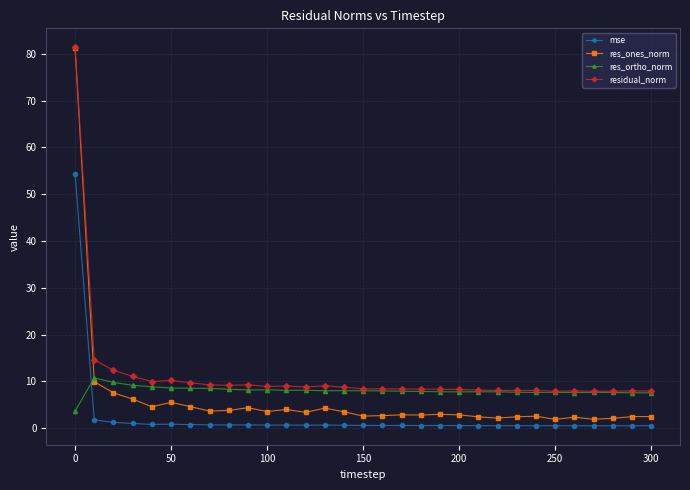

True or false: res_ortho_norm has more than 1 points higher than both neighbors.

True